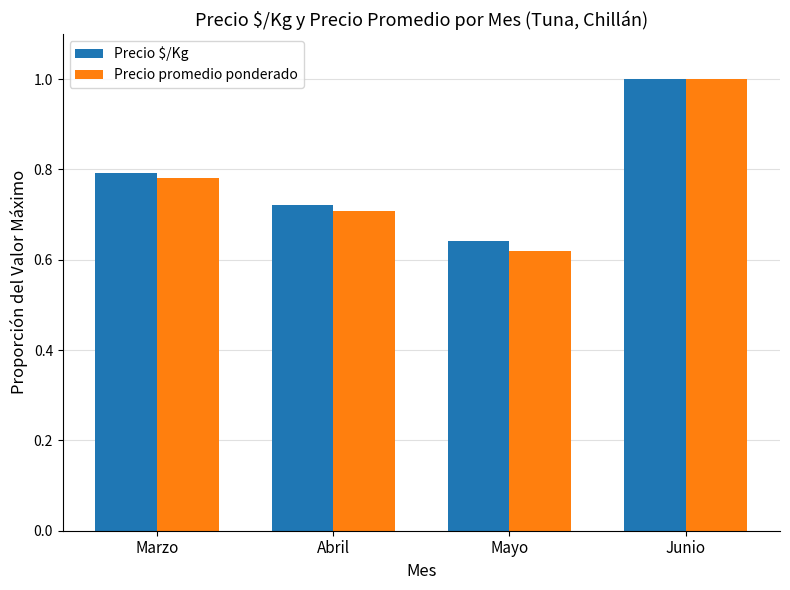

How many bars are there in total?

8